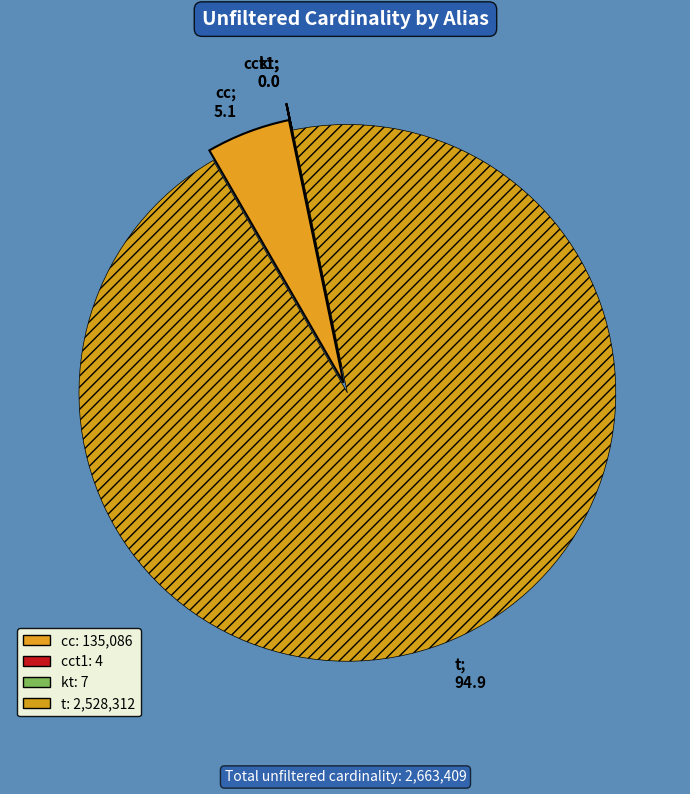

How many segments does this pie chart have?

4